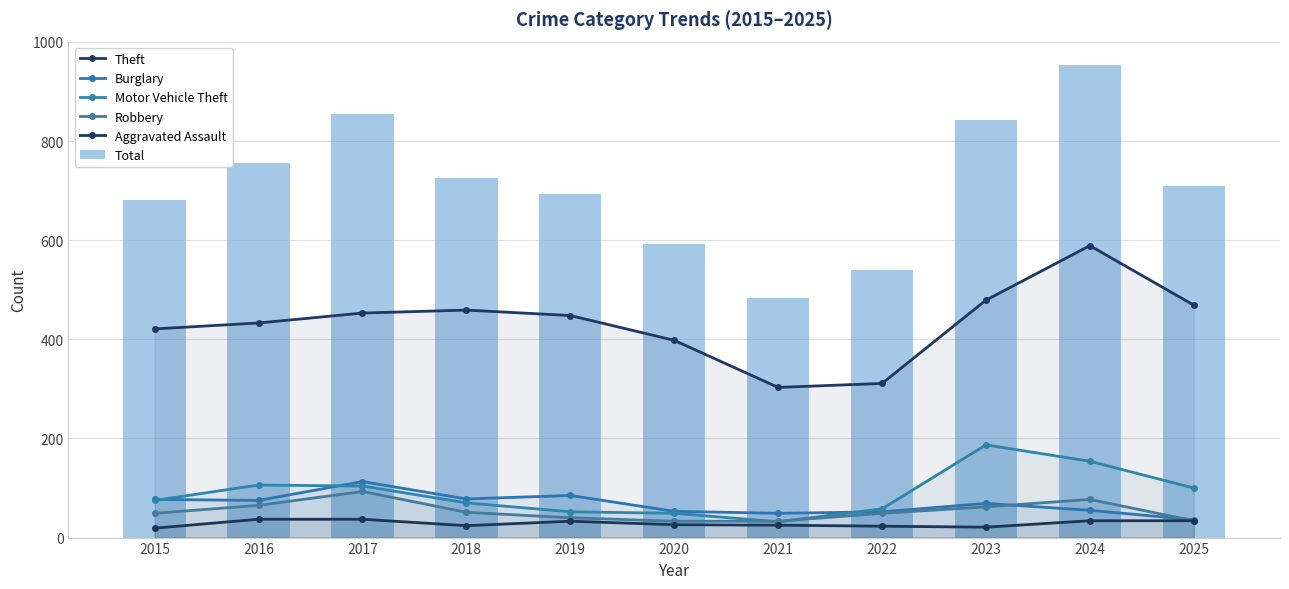

Rank the series at 2022 from lowest to highest value.

Aggravated Assault, Robbery, Burglary, Motor Vehicle Theft, Theft, Total